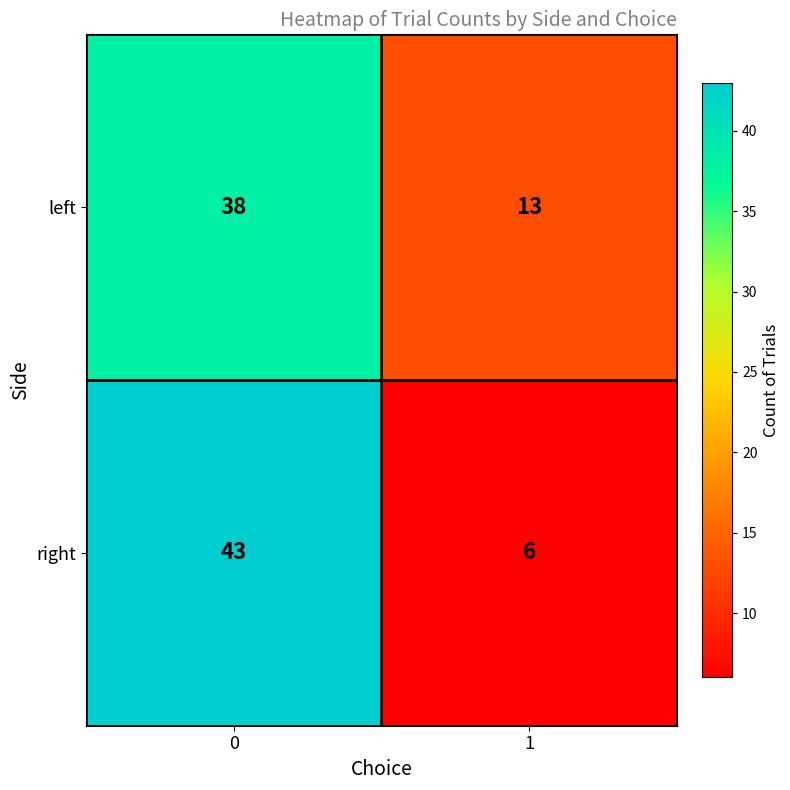

Read the left value at 0.

38